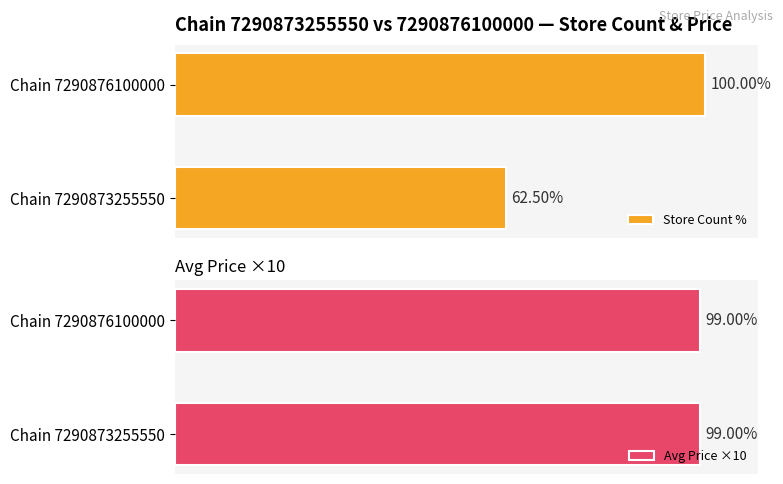

At 0, list the series in order from smallest to largest.

Avg Price ×10, Store Count %